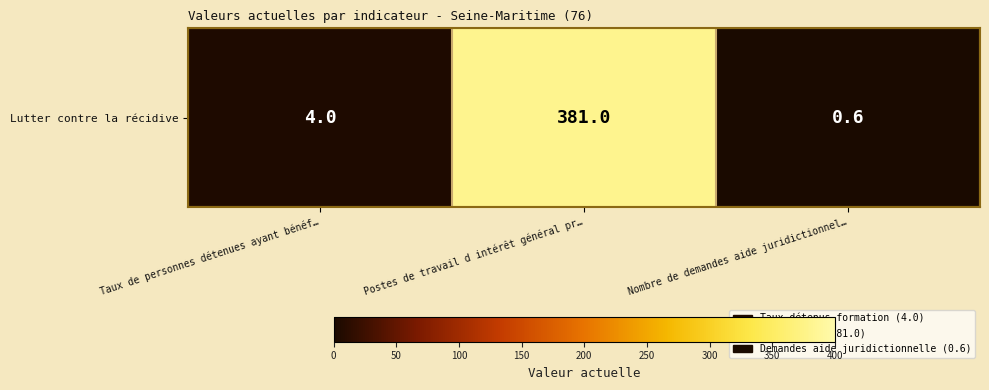

Read the value at Taux de personnes détenues ayant bénéf….

4.0